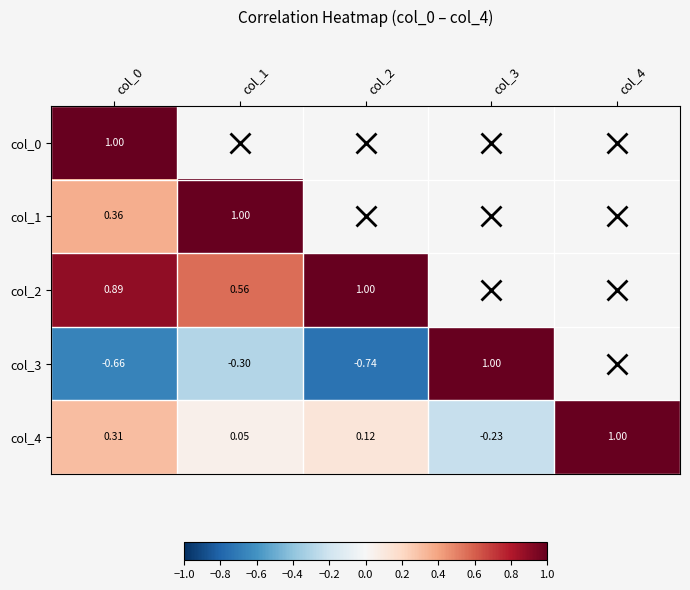

How many values in col_4 are below zero?

1